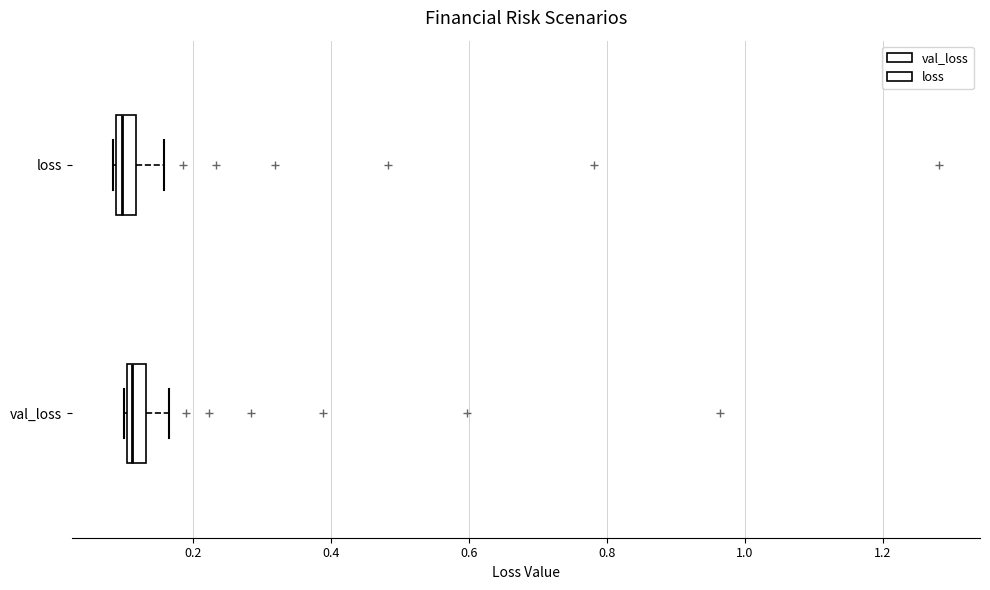

Where is the right edge of the box for loss on the x-axis? The values are not printed on the chart, so give them approximately, as read against the axis.

0.12